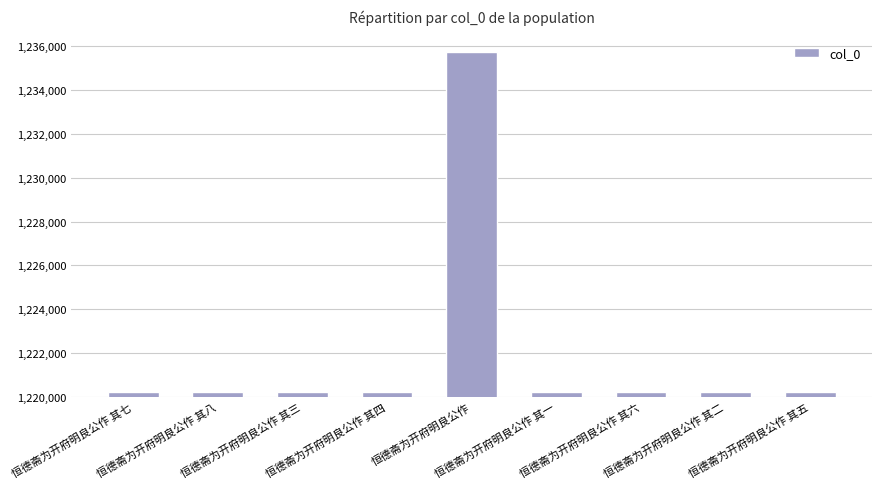

What is the greatest value displayed?

1235765